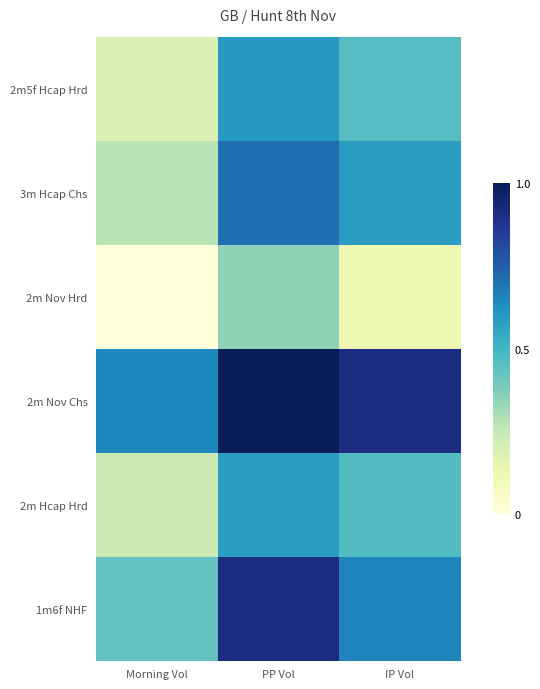

At how many categories does at least one series exceed 0?

3